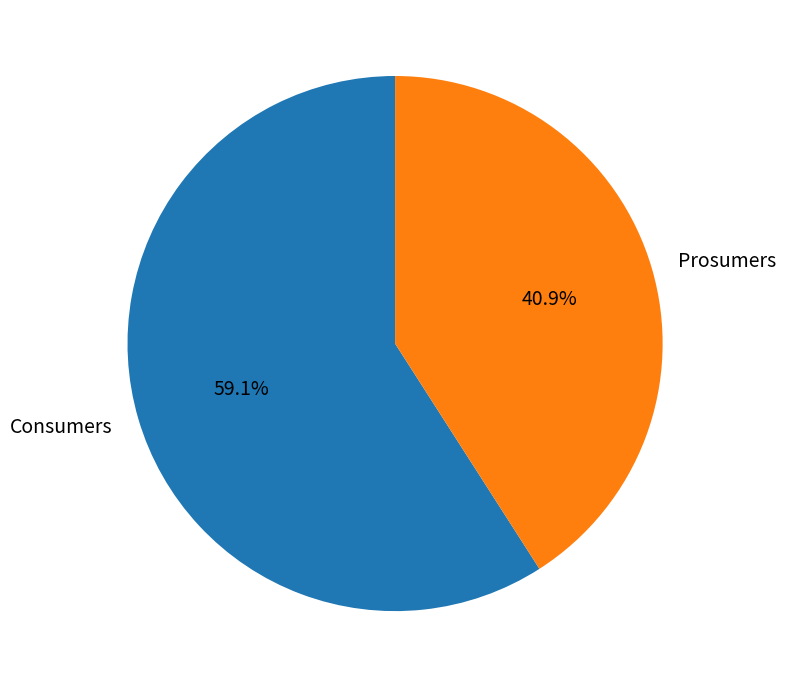

Is it true that Prosumers is 51% of the pie?

False